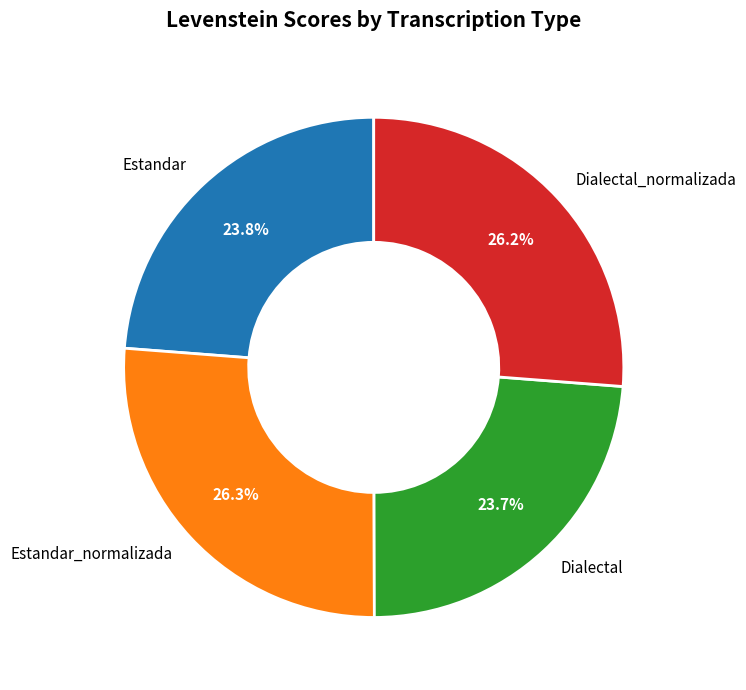

How much of the chart is everything except Estandar_normalizada?

73.7%